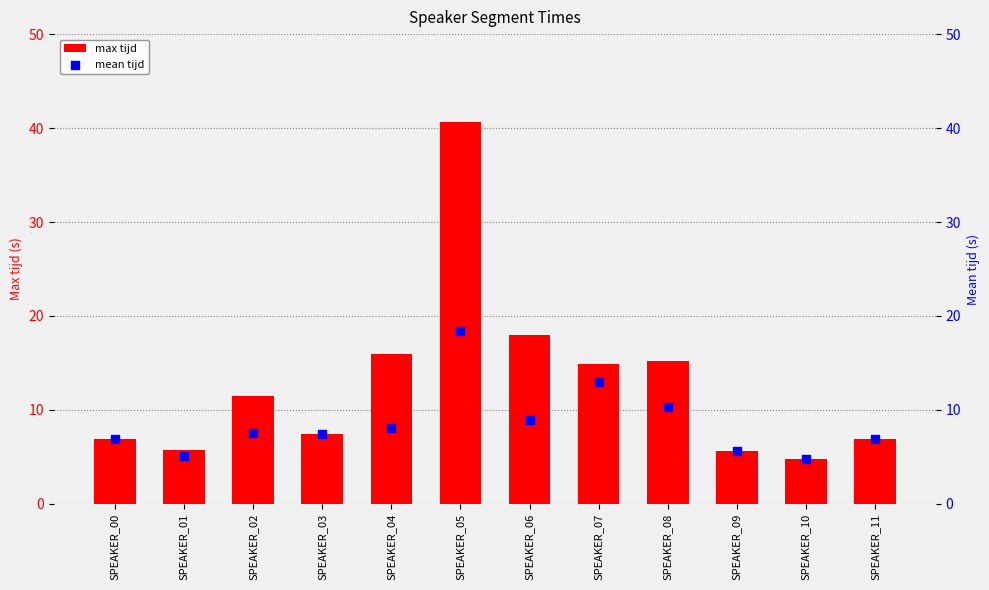

At which category is the sum across all series the highest?

SPEAKER_05